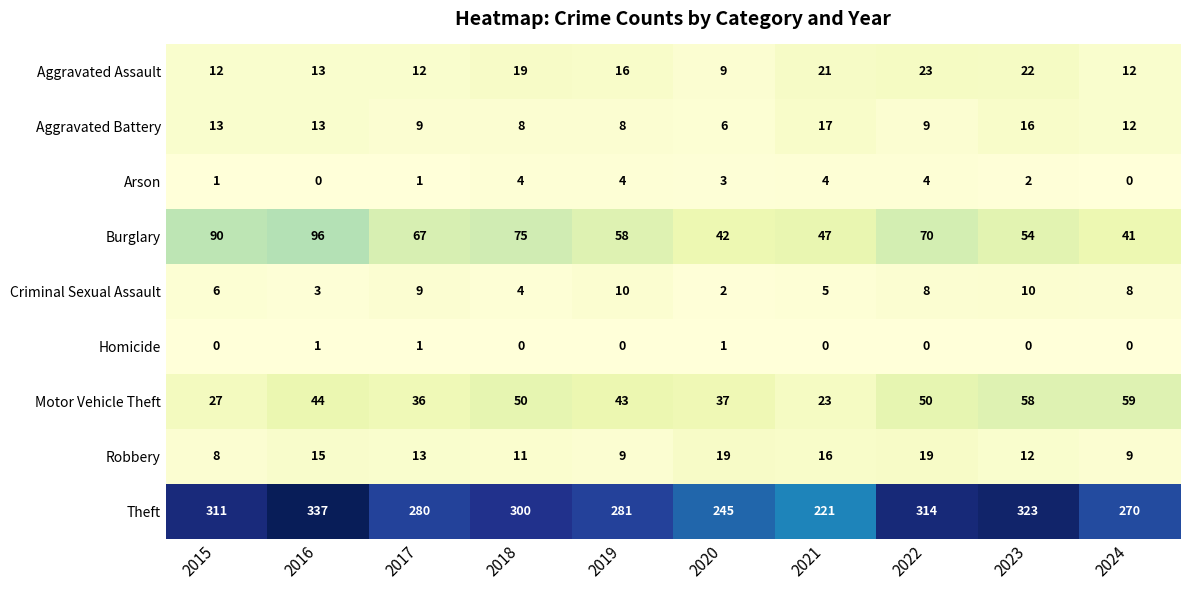

Which series has the largest total across all categories?

Theft